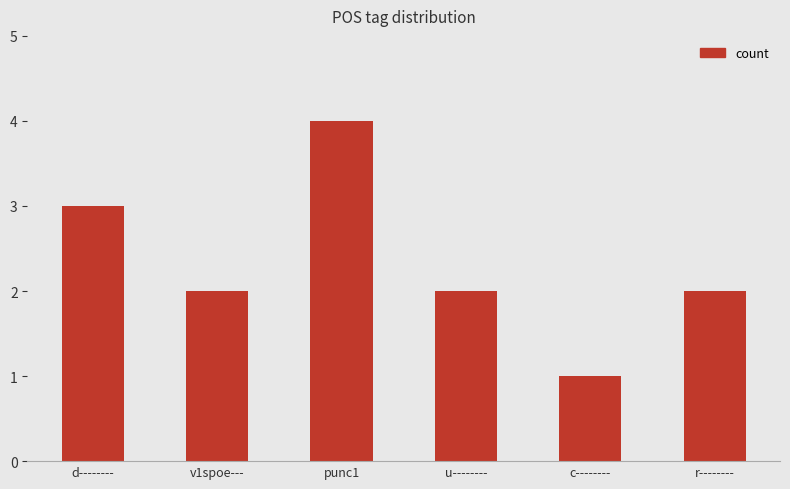

What is the difference between the maximum and minimum values?

3